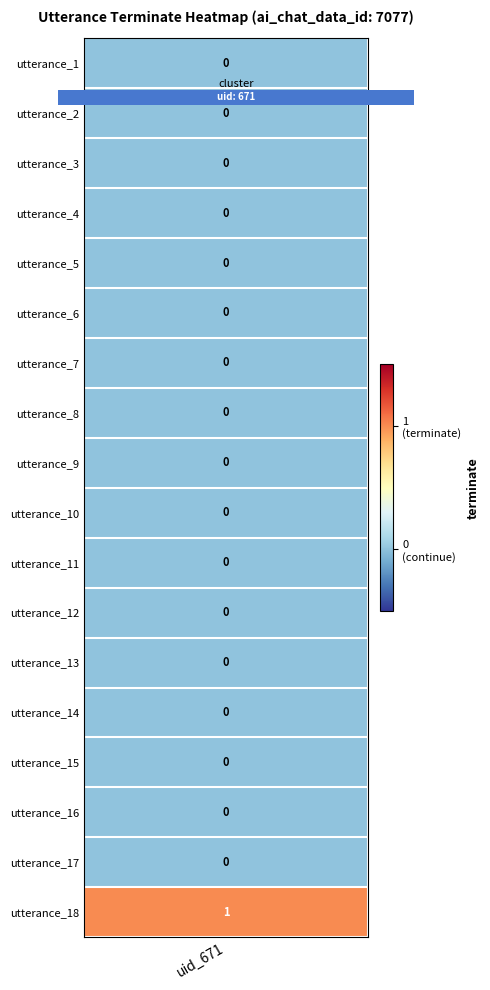

Is it true that the value at 15 is 0?

True